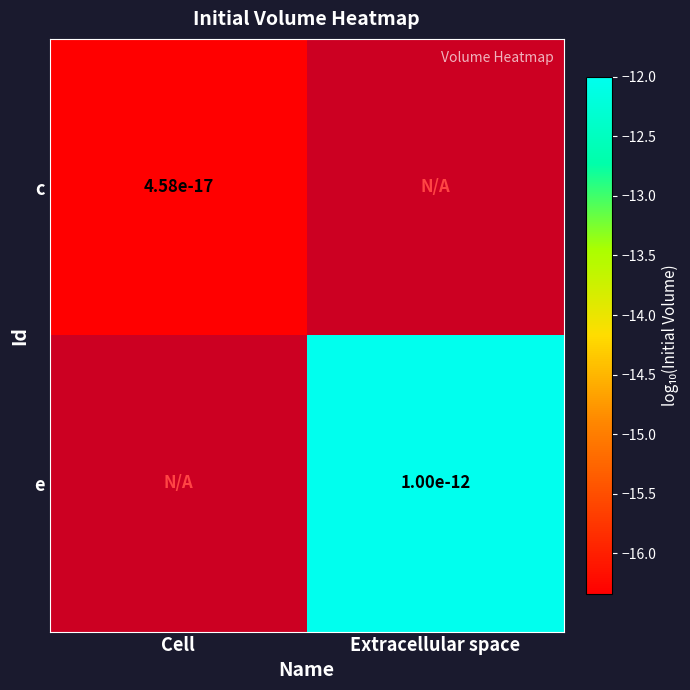

Is the value of e at Extracellular space greater than the value of c at Cell?

Yes